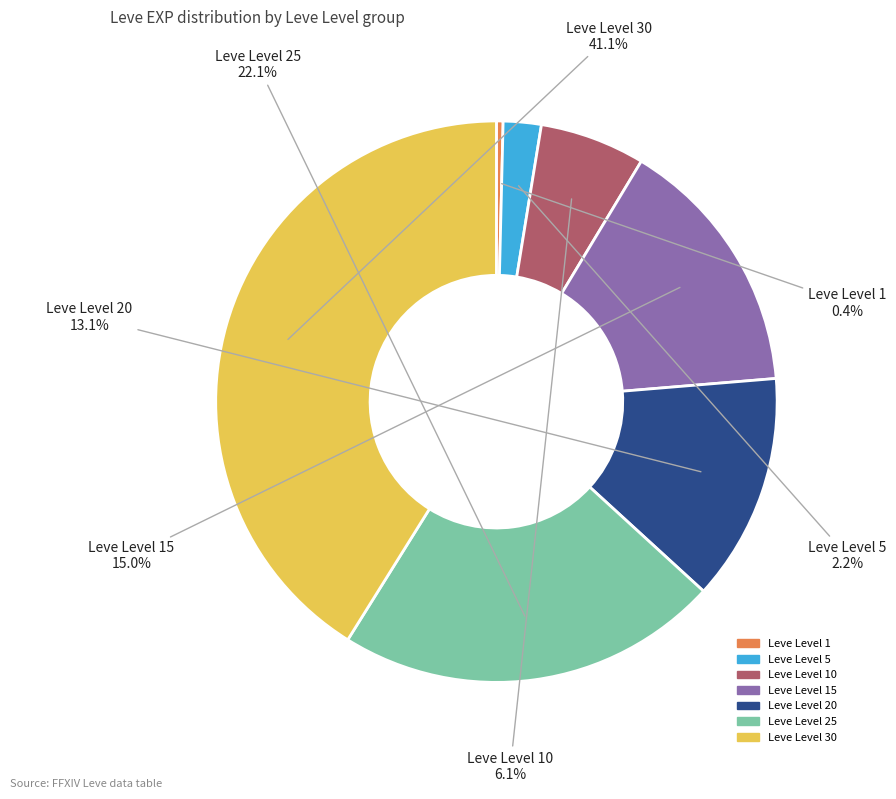

Which has a higher value, Leve Level 15 or Leve Level 25?

Leve Level 25